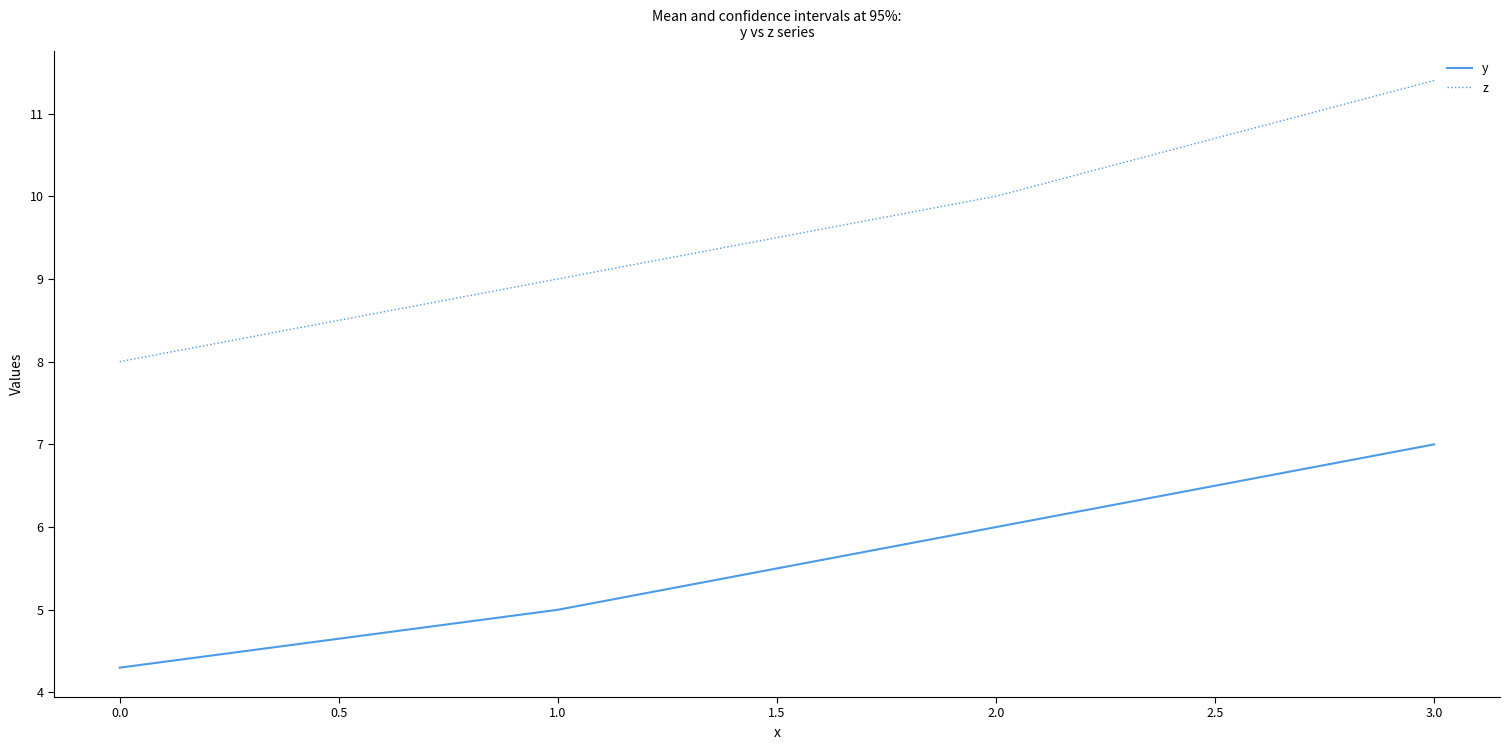

What is the difference between the maximum and minimum values in the z series?

3.4